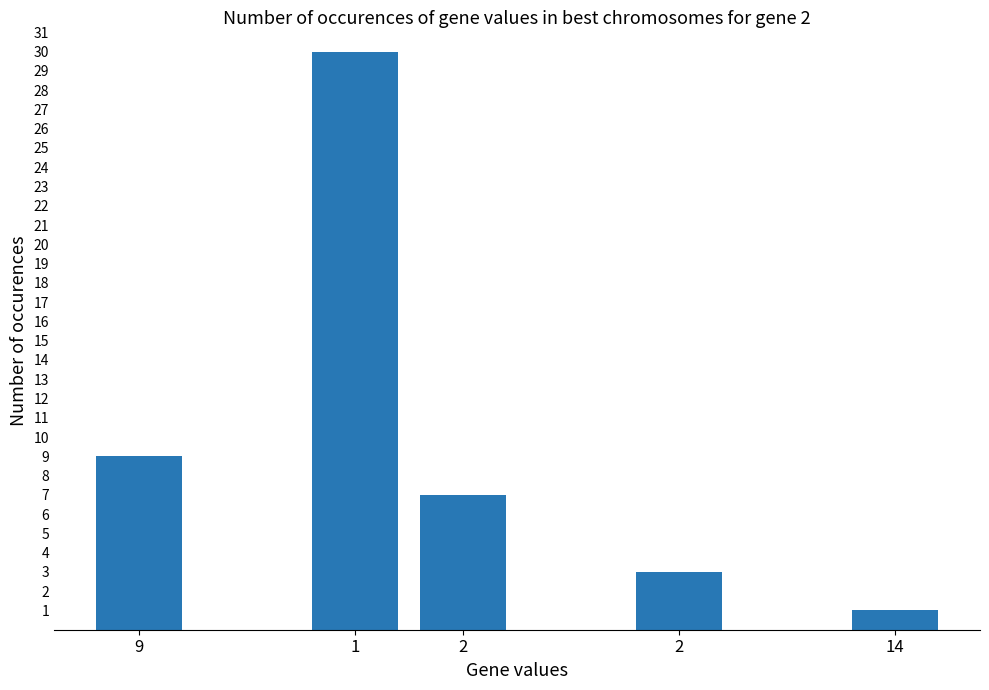

The value at 14 is 1. True or false?

True